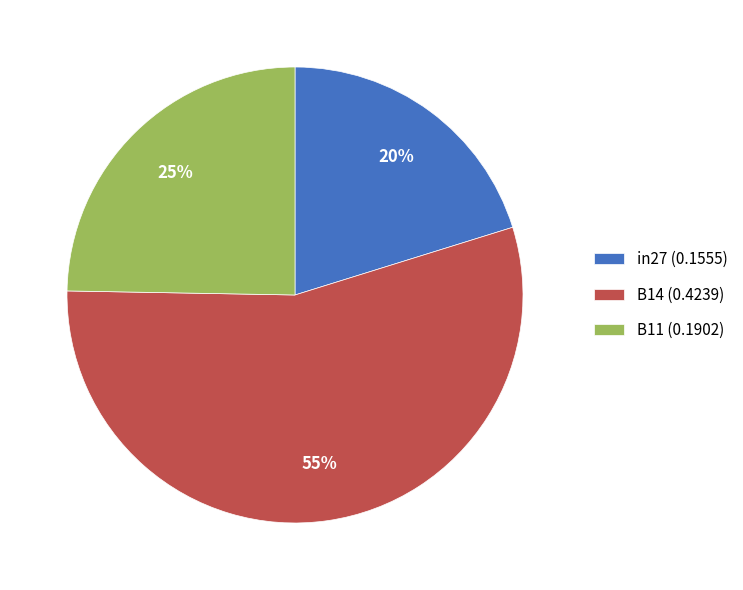

Rank the categories by value from highest to lowest.

B14, B11, in27